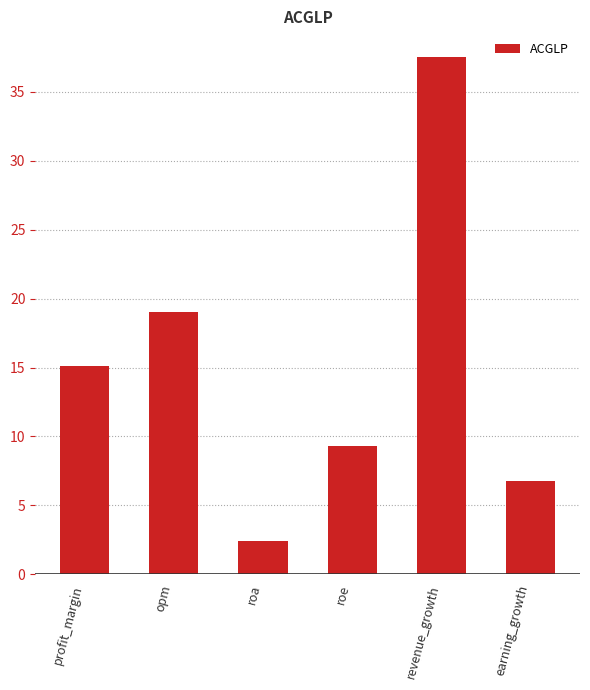

What is the approximate value at roe?

9.3